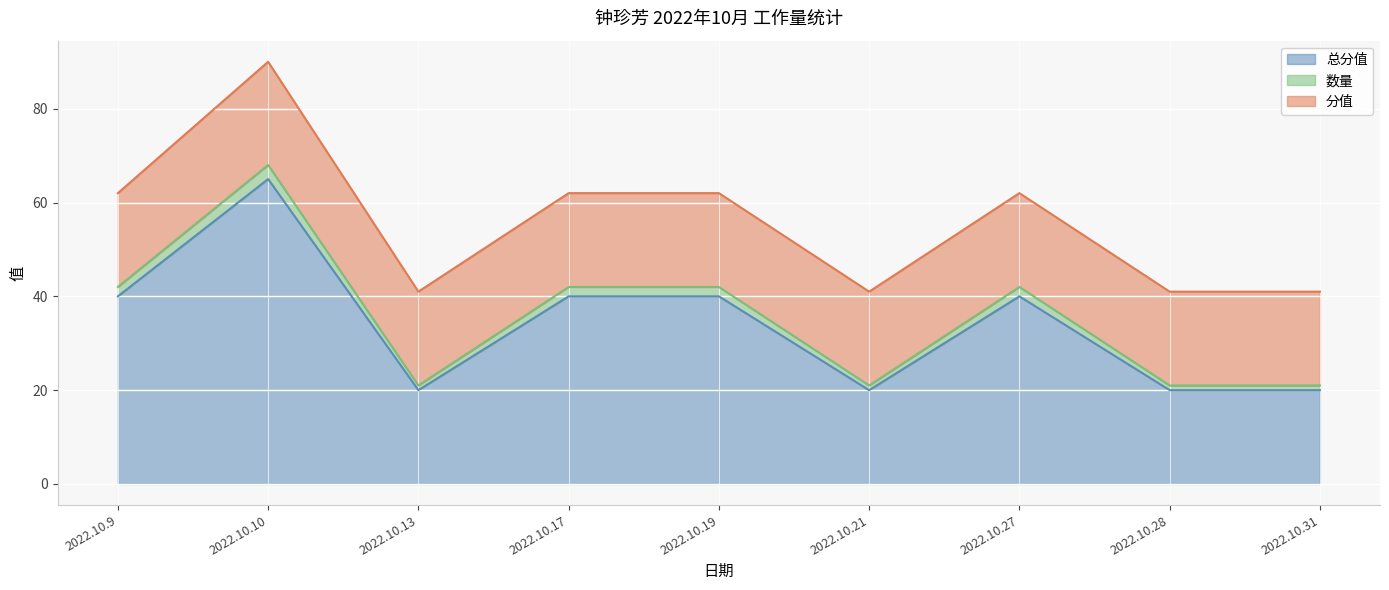

Which category has the lowest value in the 总分值 series?

2022.10.13